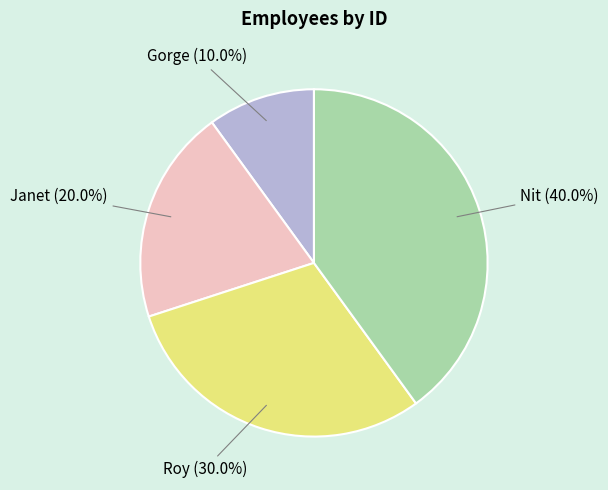

Rank the categories by value from lowest to highest.

Gorge, Janet, Roy, Nit